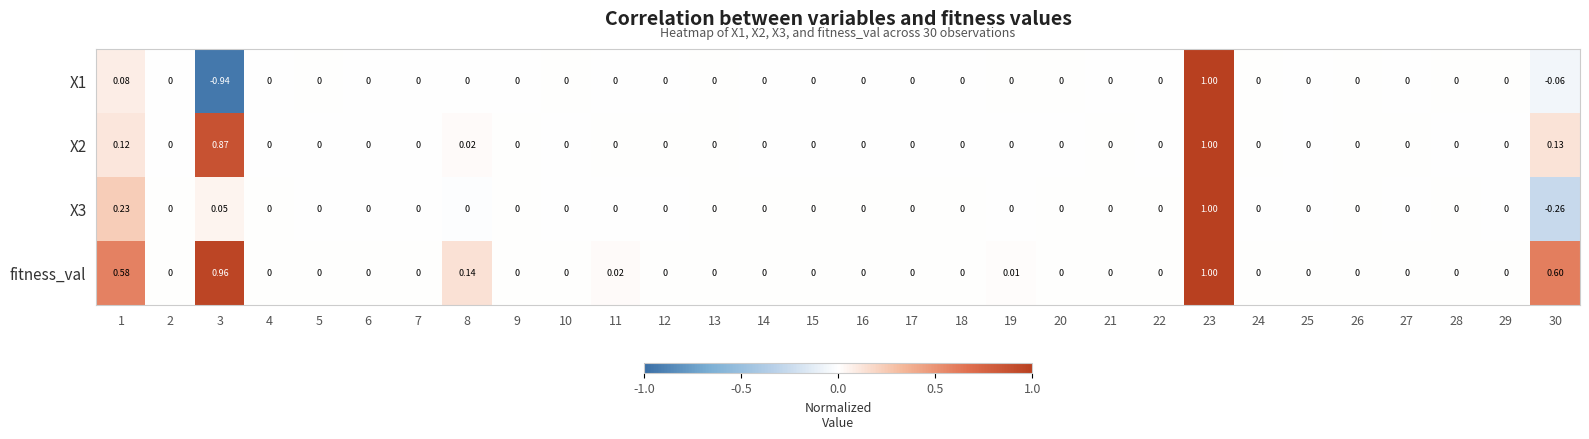

Which series has the largest total across all categories?

fitness_val